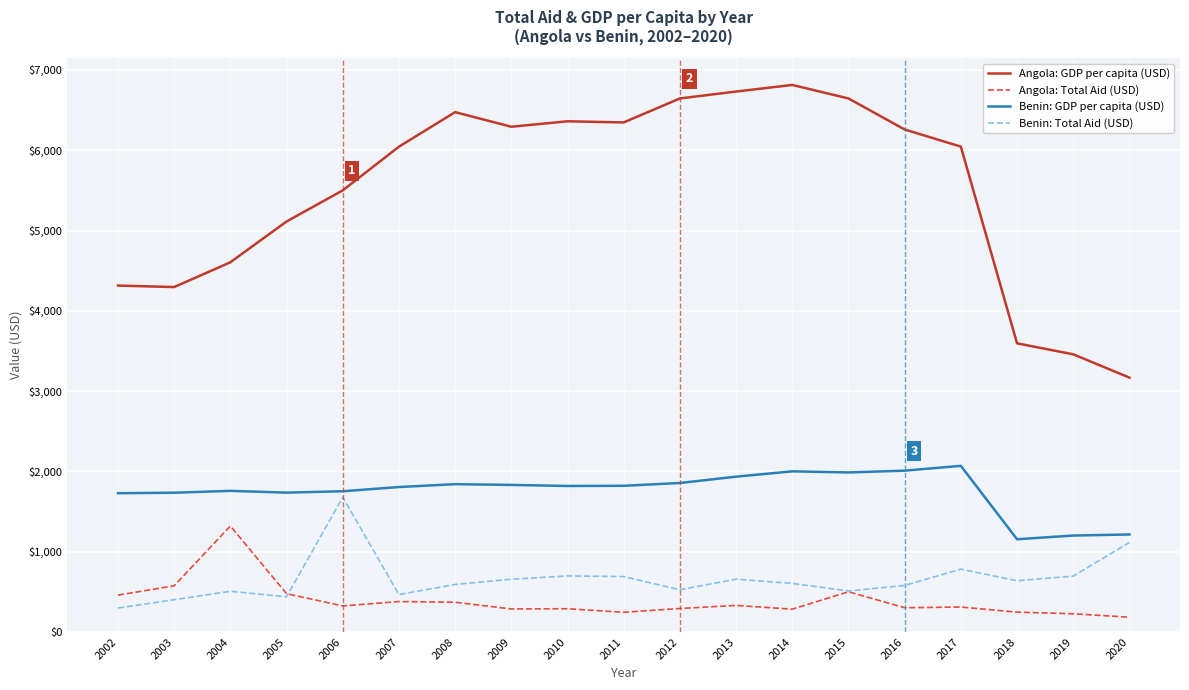

What is the maximum value for Angola: Total Aid (USD)?

1320.1